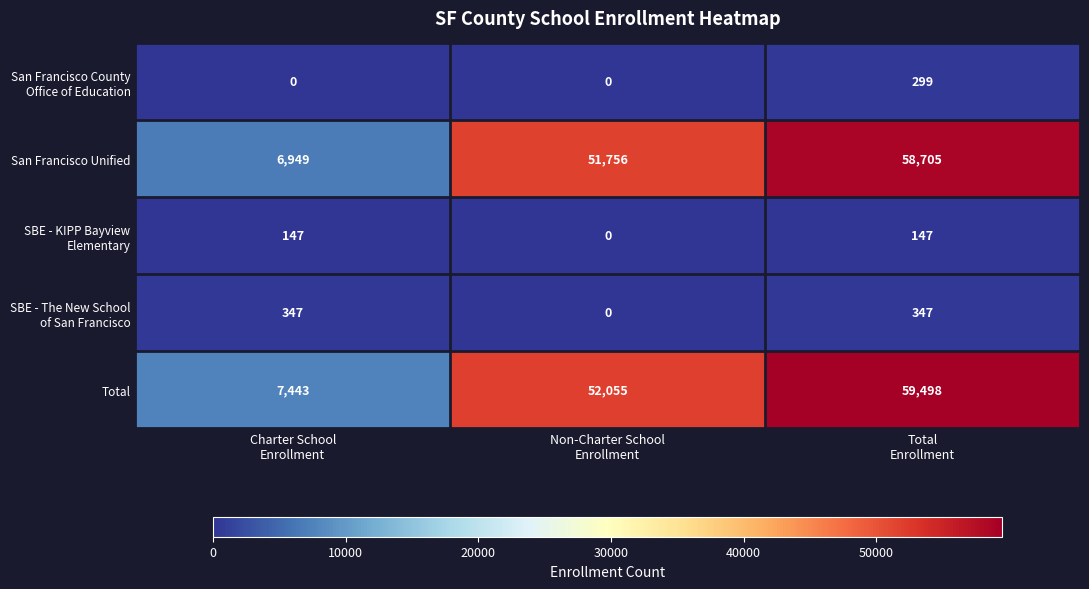

What is the greatest value displayed?

59498